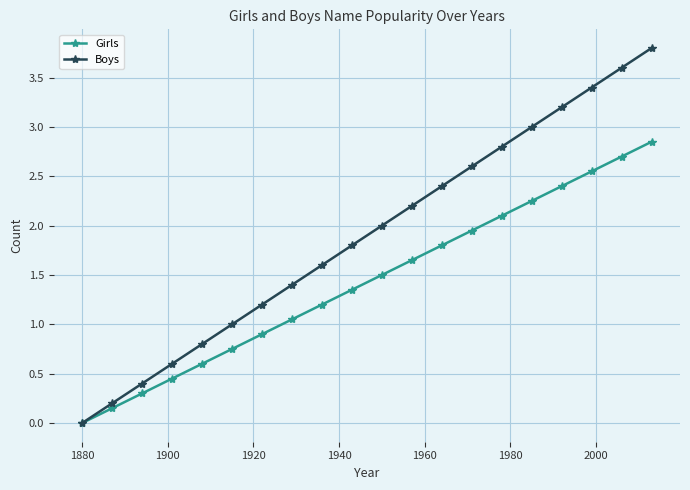

What is the value of the Girls point at the 15th from the left?

2.1